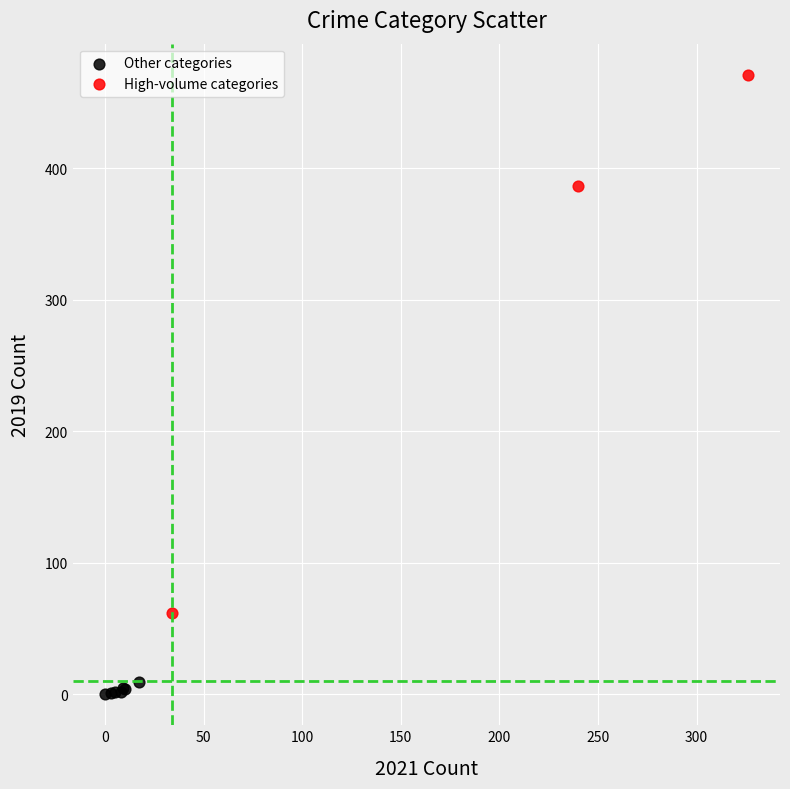

Which series reaches the maximum Y coordinate?

High-volume categories